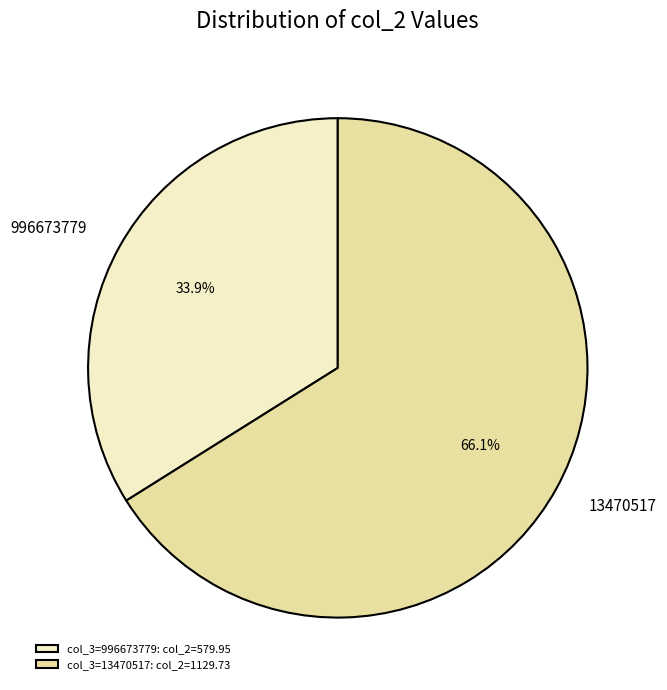

To the nearest percent, what is the combined percentage of 996673779 and 13470517?

100%